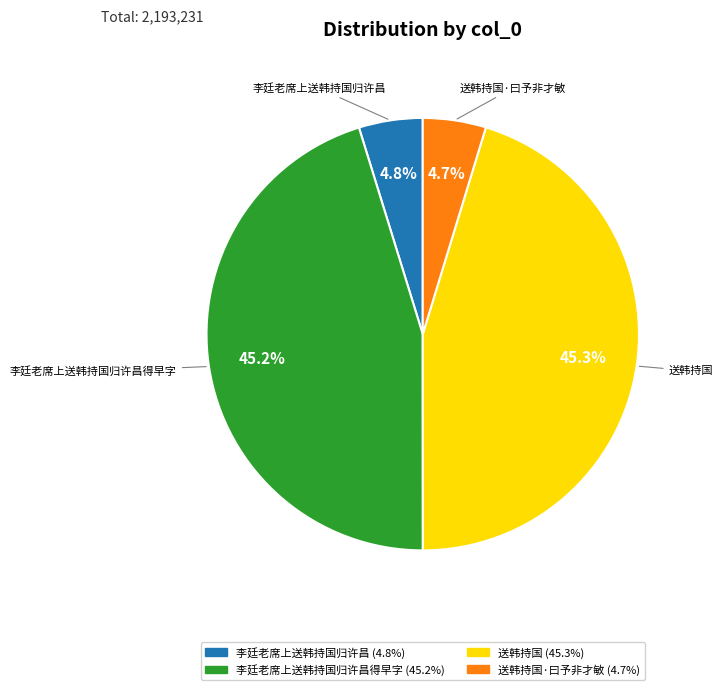

To the nearest percent, what is the average slice percentage?

25%